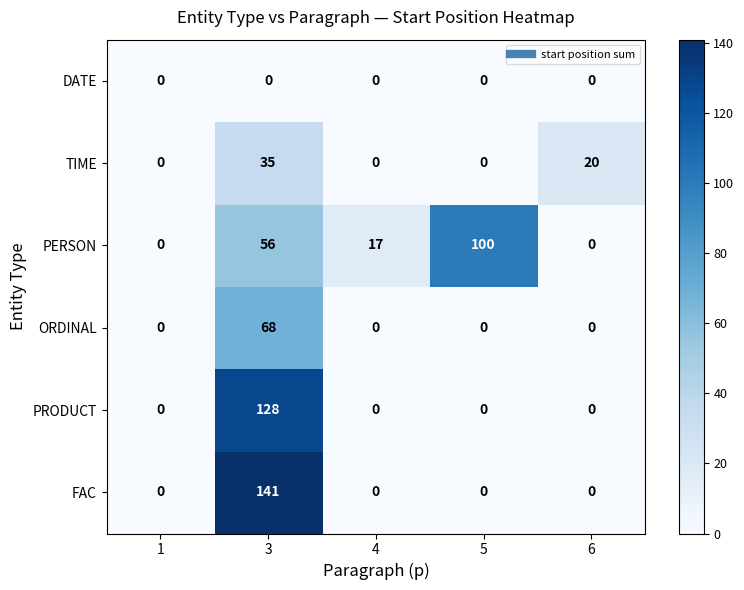

Reading left to right, transcribe all the data shown in this chart.

DATE: 0	0	0	0	0
TIME: 0	35	0	0	20
PERSON: 0	56	17	100	0
ORDINAL: 0	68	0	0	0
PRODUCT: 0	128	0	0	0
FAC: 0	141	0	0	0